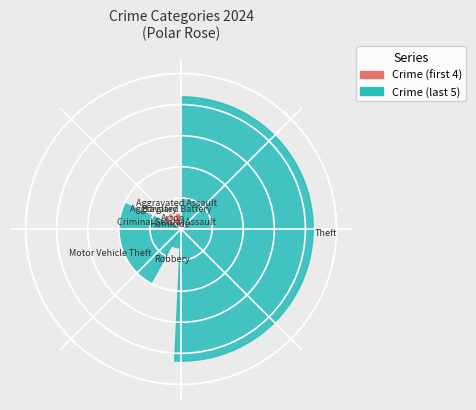

How many slices are in this pie chart?

9